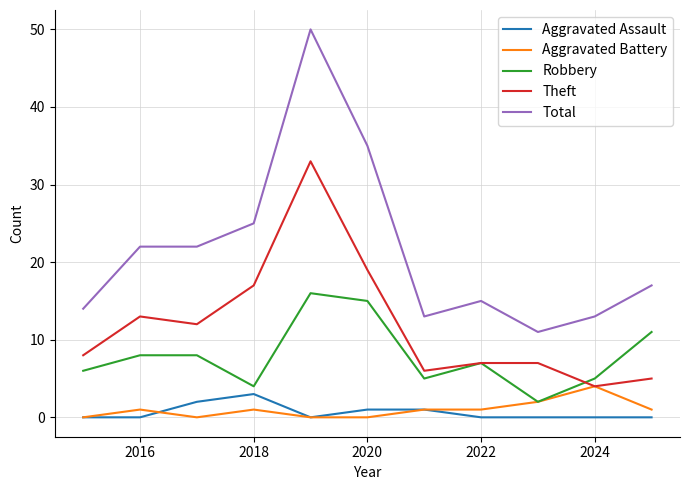

Which series has the largest range (max minus min)?

Total